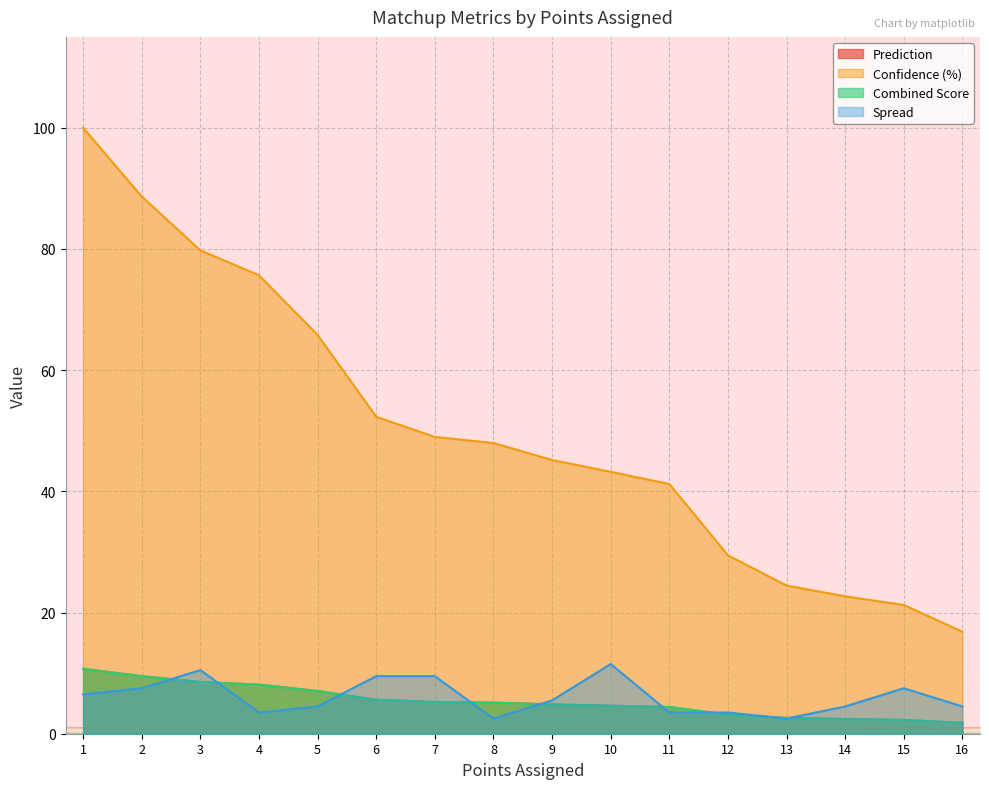

What is the value of the Confidence (%) point at the 5th from the left?

65.8